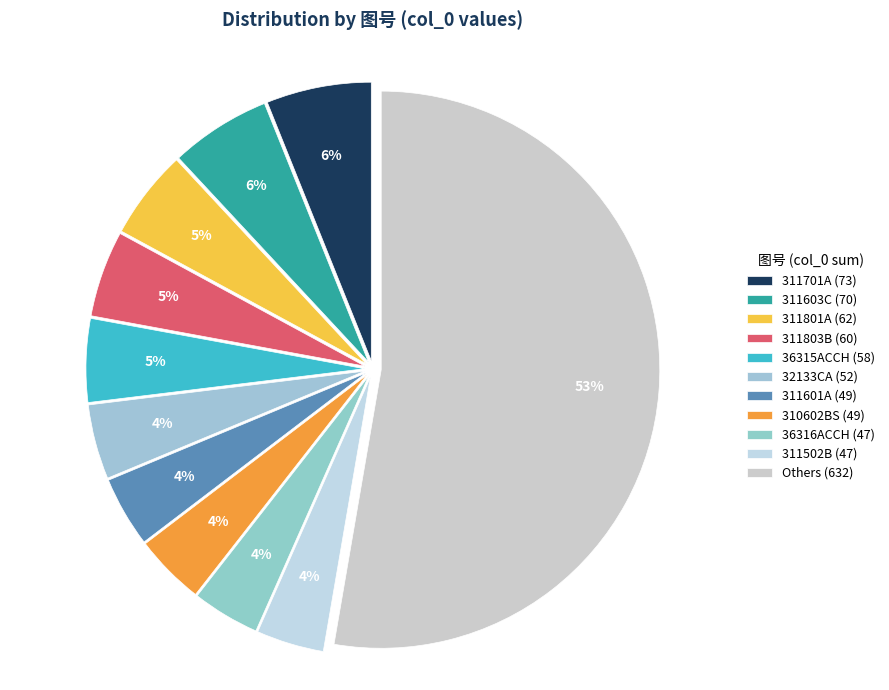

How many slices are in this pie chart?

11